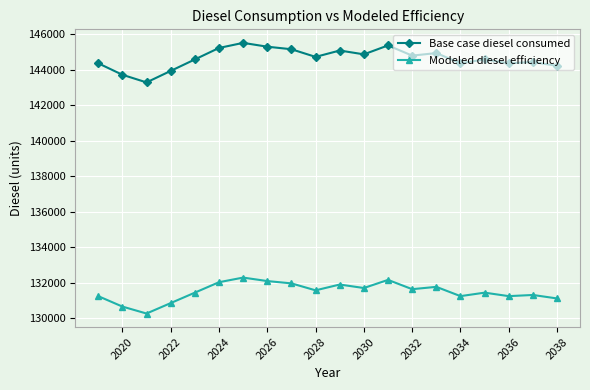

What is the difference between the maximum and second lowest values in the Modeled diesel efficiency series?

1633.9